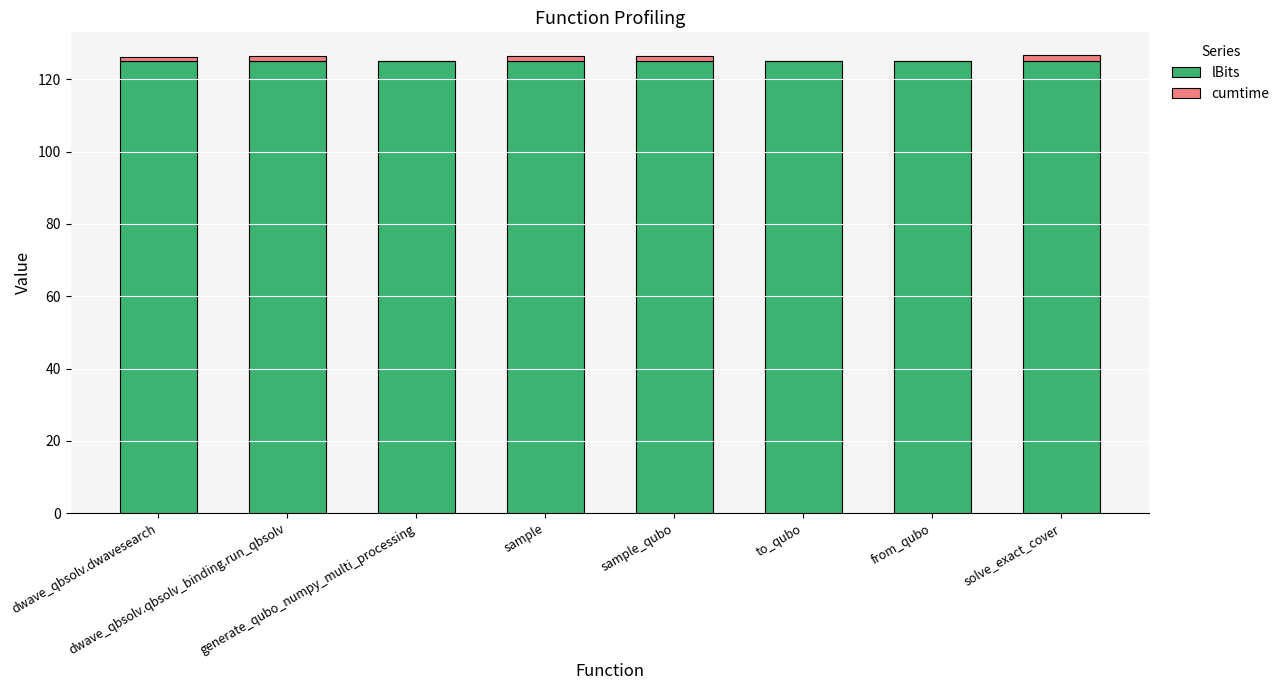

What is the highest value of the lBits series?

125.0